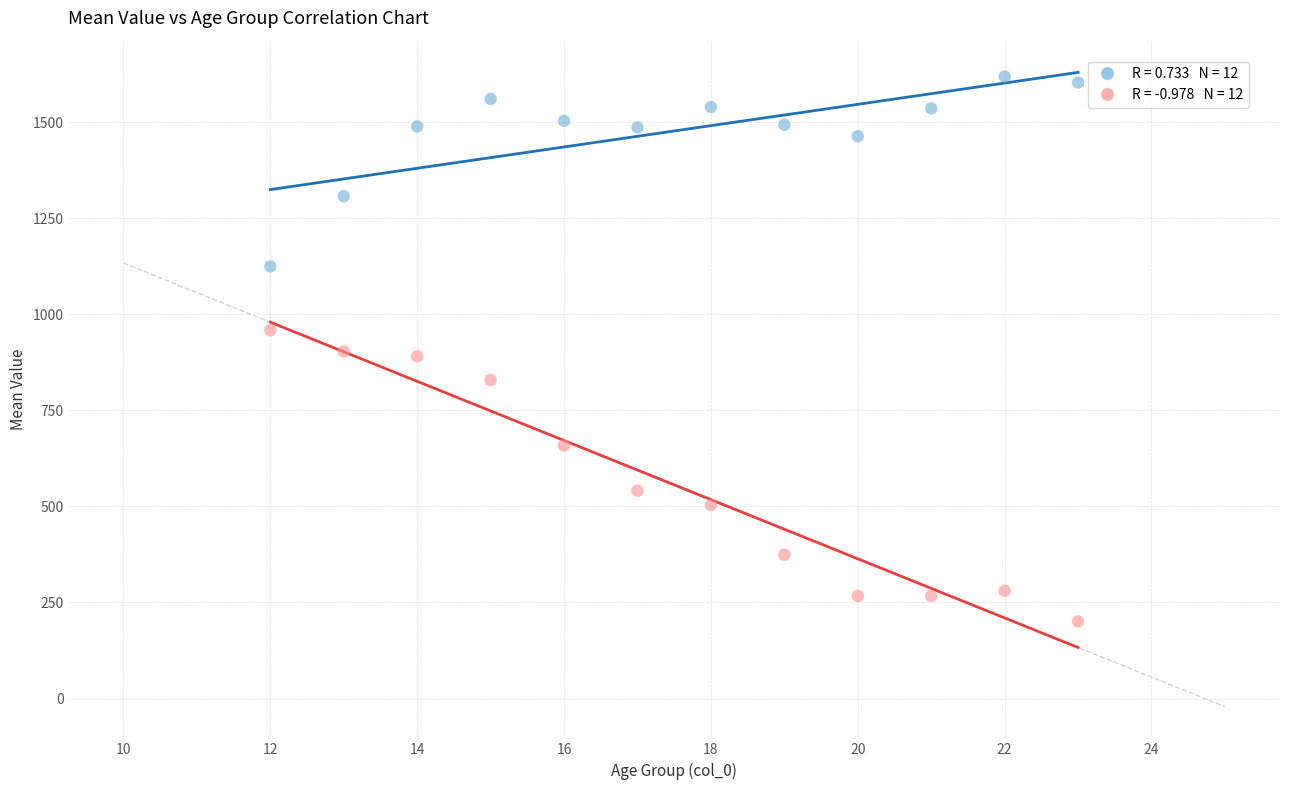

Across all data points, what is the range of X values (max minus min)?

11.0